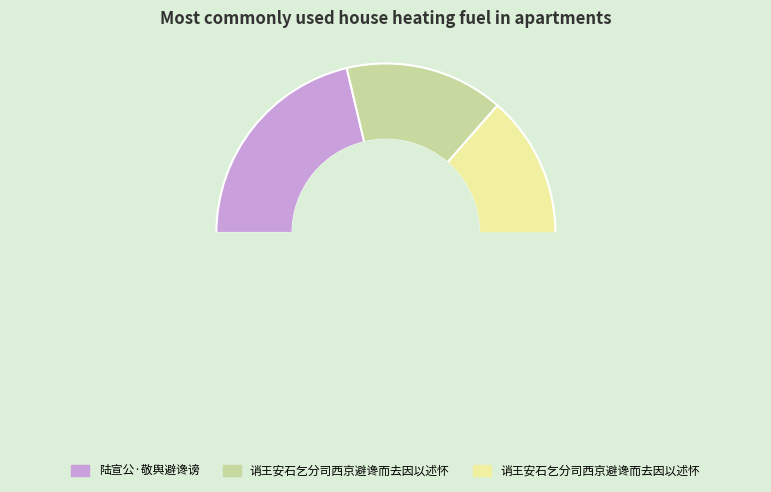

Count the number of slices in the pie.

3